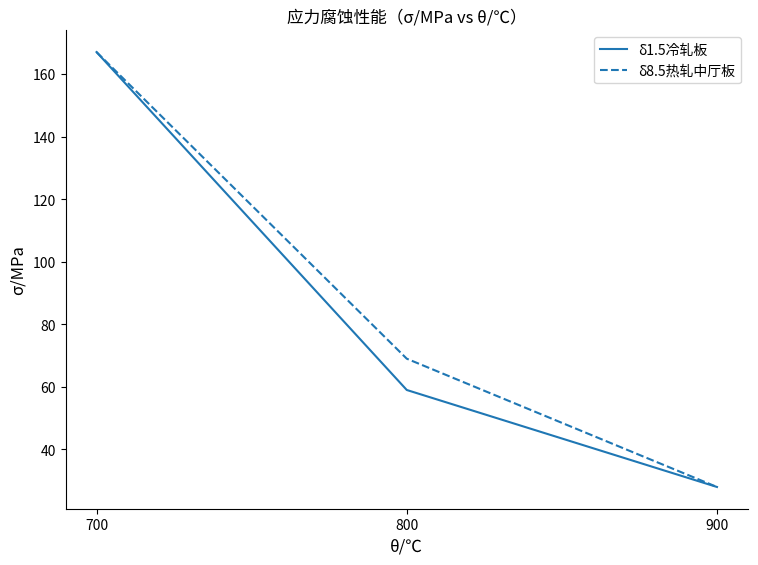

What is the spread (max minus min) of values at 800?

10